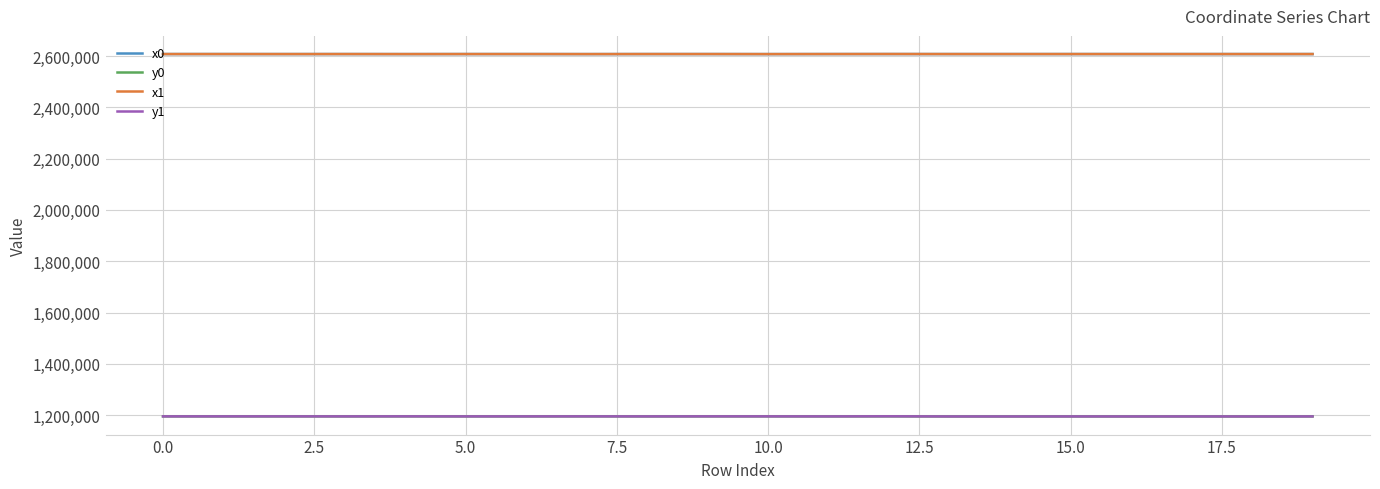

What is the greatest value displayed?

2607983.0